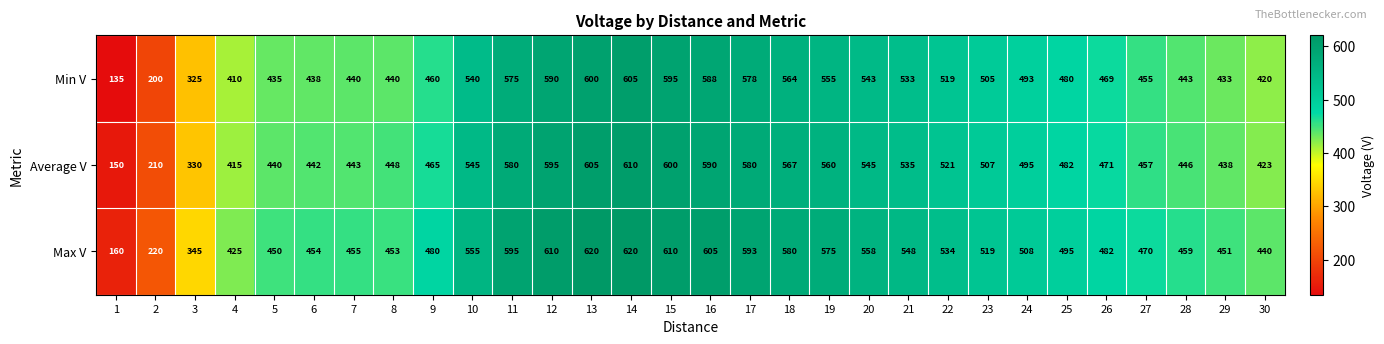

At 1, list the series in order from smallest to largest.

Min V, Average V, Max V